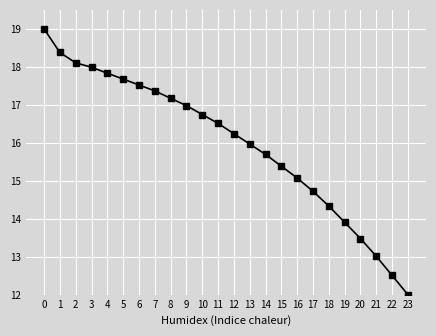

Reading left to right, extract all data points from this chart.

19.0	18.4	18.1	18.0	17.8	17.7	17.5	17.4	17.2	17.0	16.7	16.5	16.2	16.0	15.7	15.4	15.1	14.7	14.3	13.9	13.5	13.0	12.5	12.0